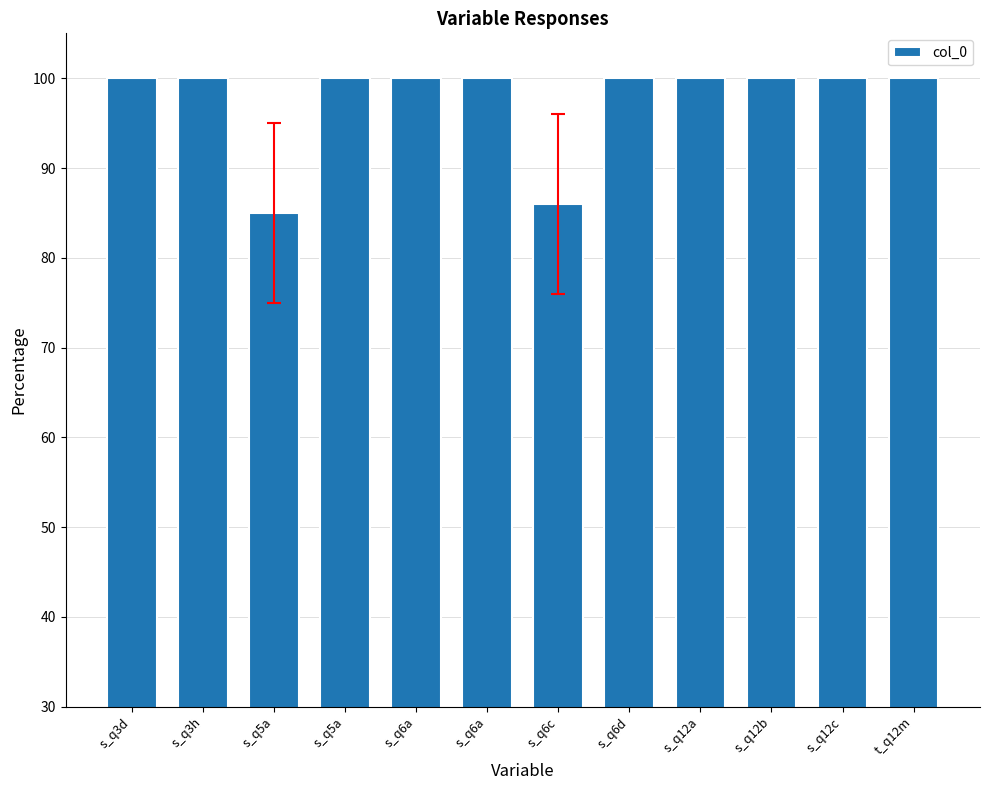

What is the change in value from s_q6c to s_q12c?

+14